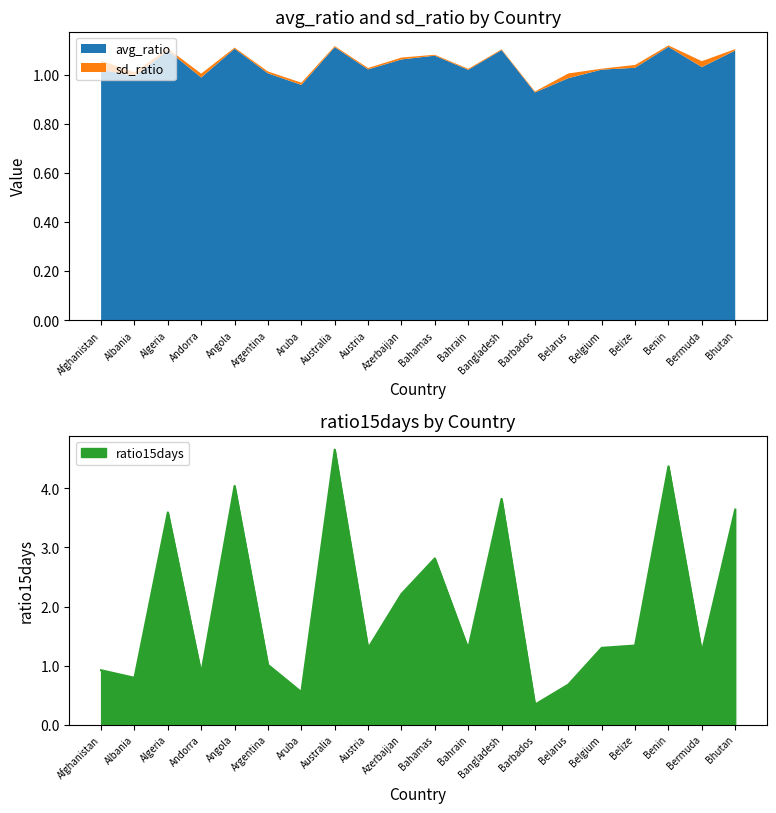

Between which two adjacent categories do avg_ratio and ratio15days first intersect?

Albania and Algeria